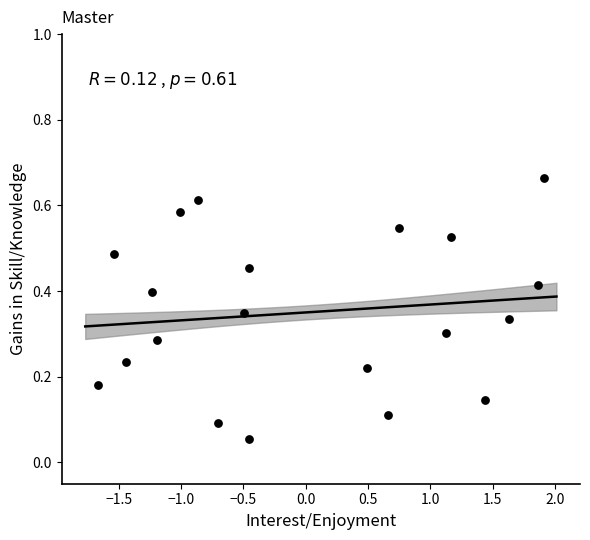

What is the range of X values (max minus min)?

3.6